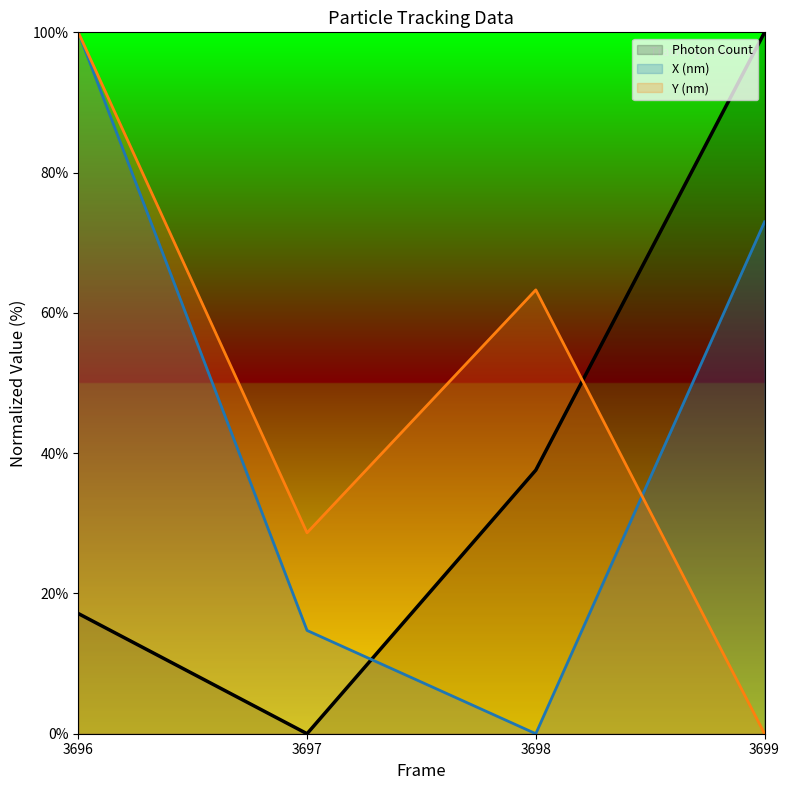

What is the difference between the highest and lowest values at 3699?

100.0